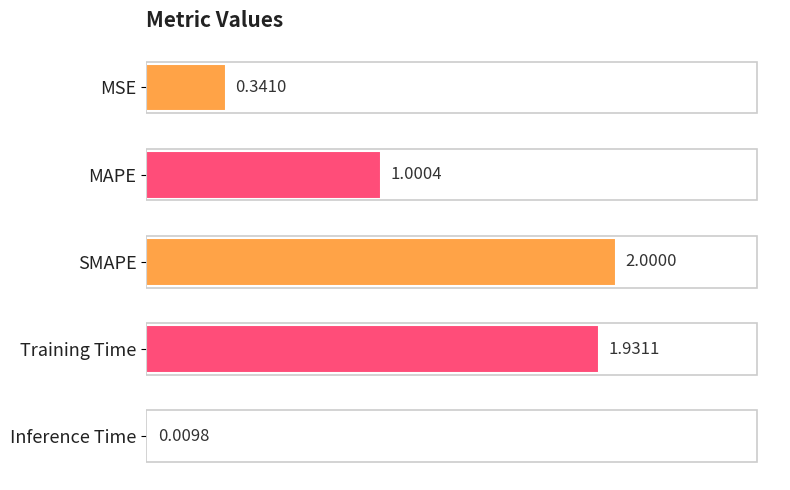

Between SMAPE and Training Time, which is larger?

SMAPE